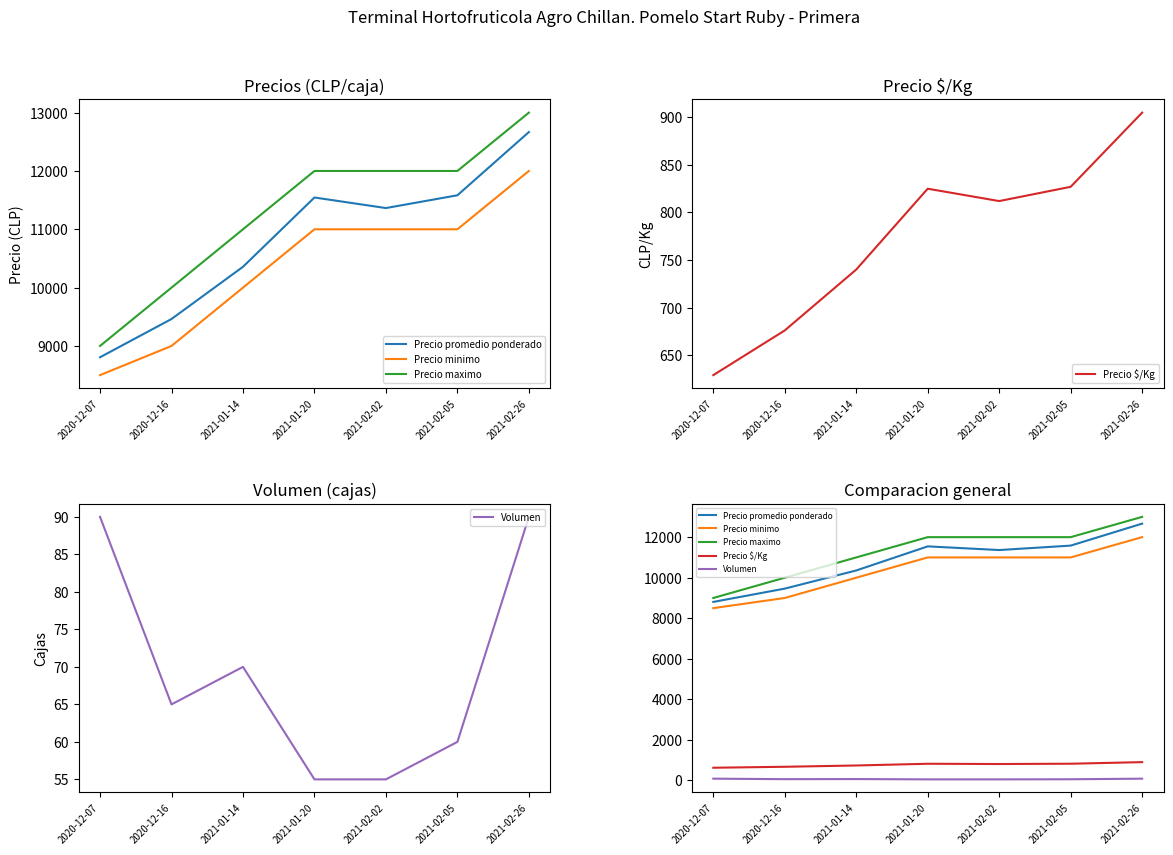

Which series has the largest total across all categories?

Precio maximo